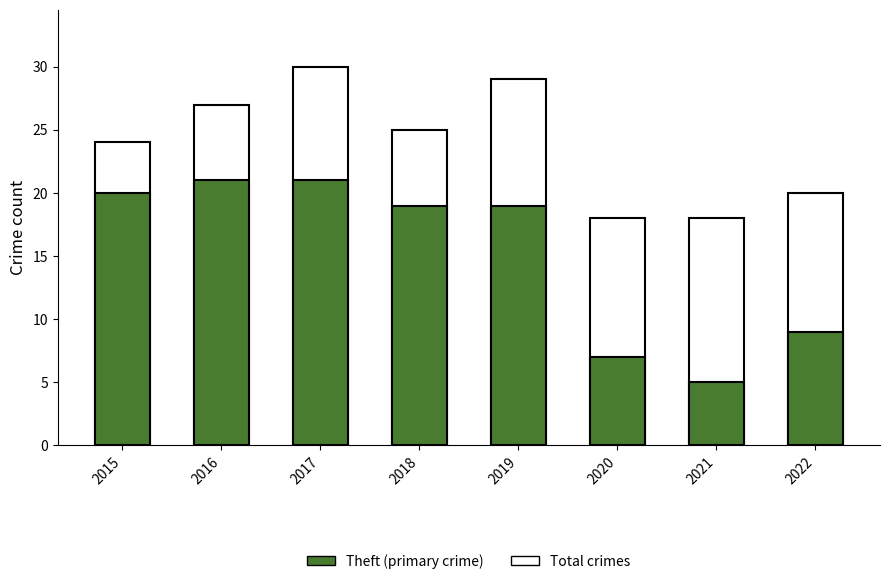

Which series has the largest range (max minus min)?

Theft